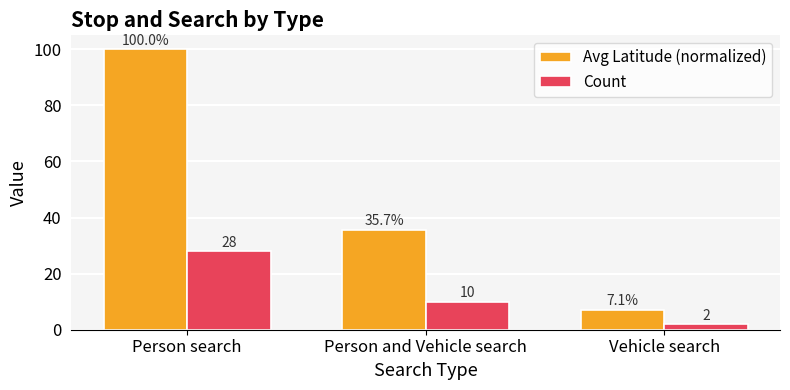

Which category has the highest value across all series?

Person search